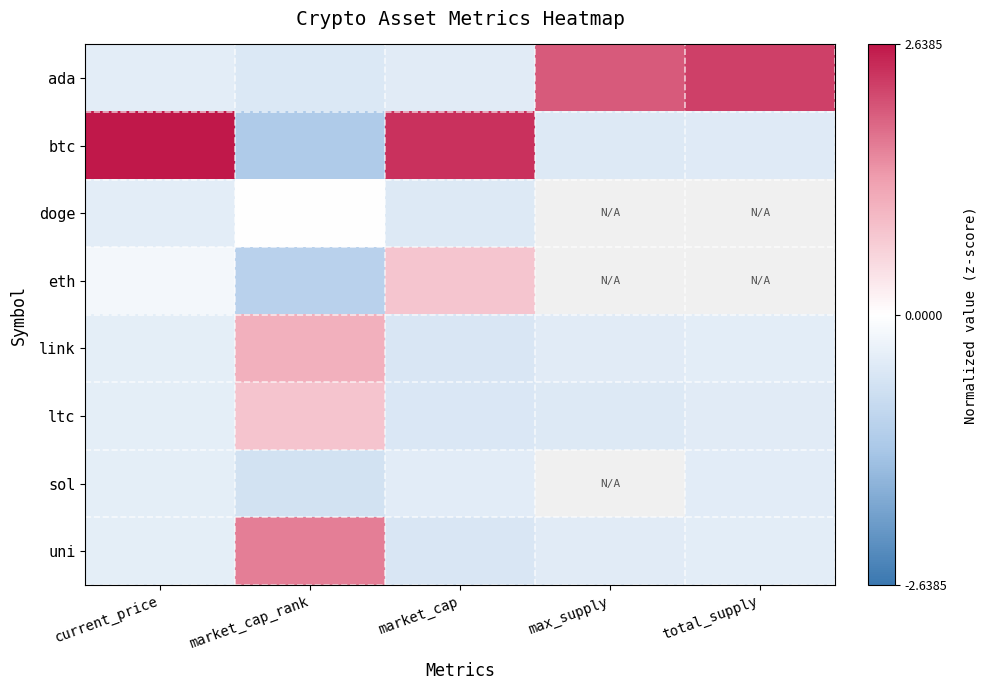

Which series has the largest range (max minus min)?

btc